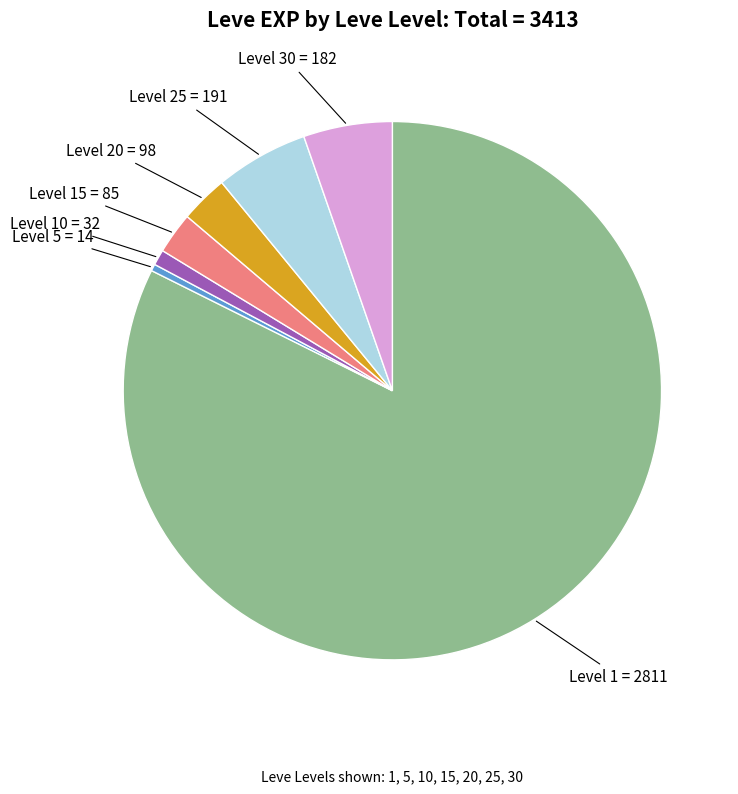

Does any single category account for the majority?

Yes